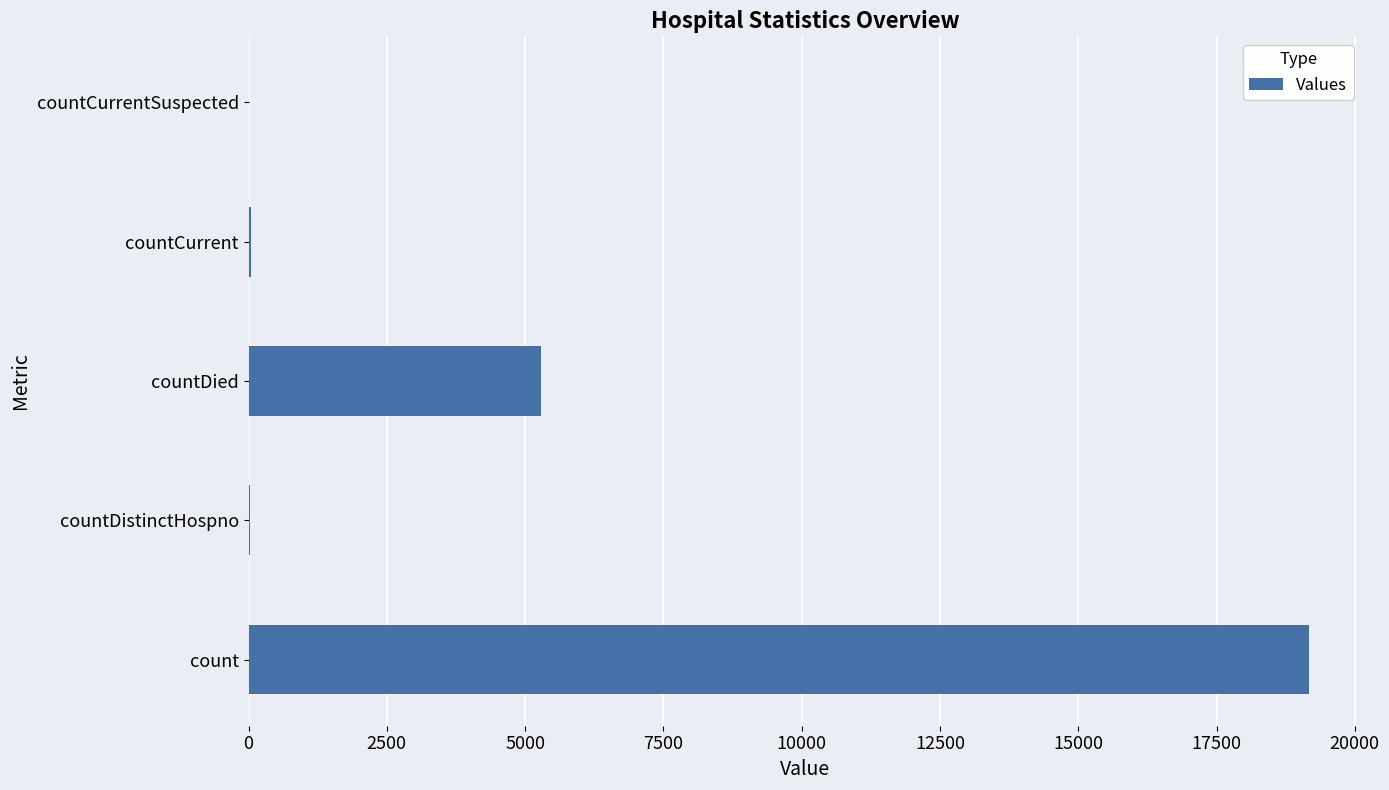

Does the chart contain stacked bars?

No